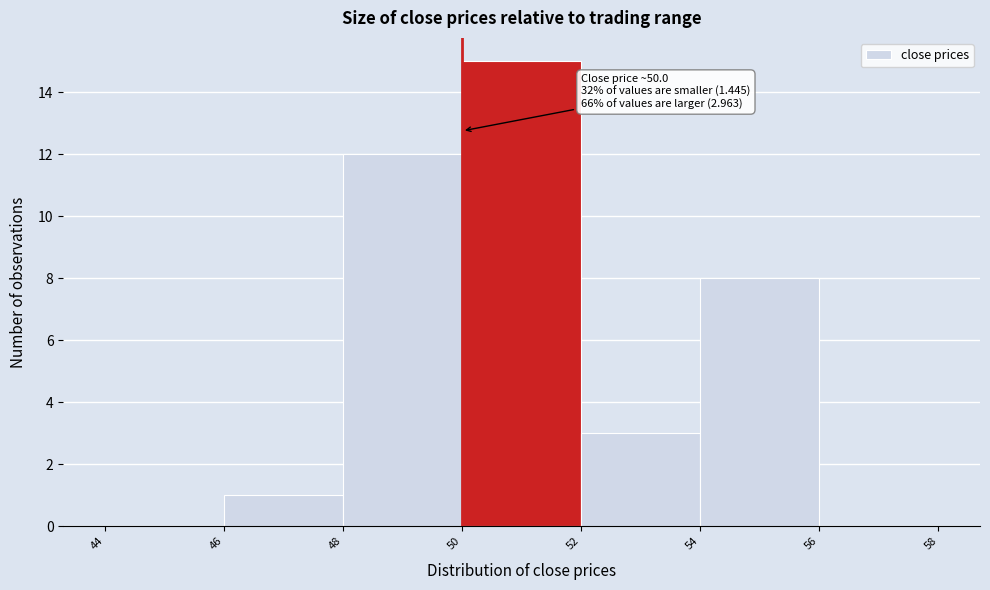

Over which range of the x-axis is the bar tallest?

50 to 52